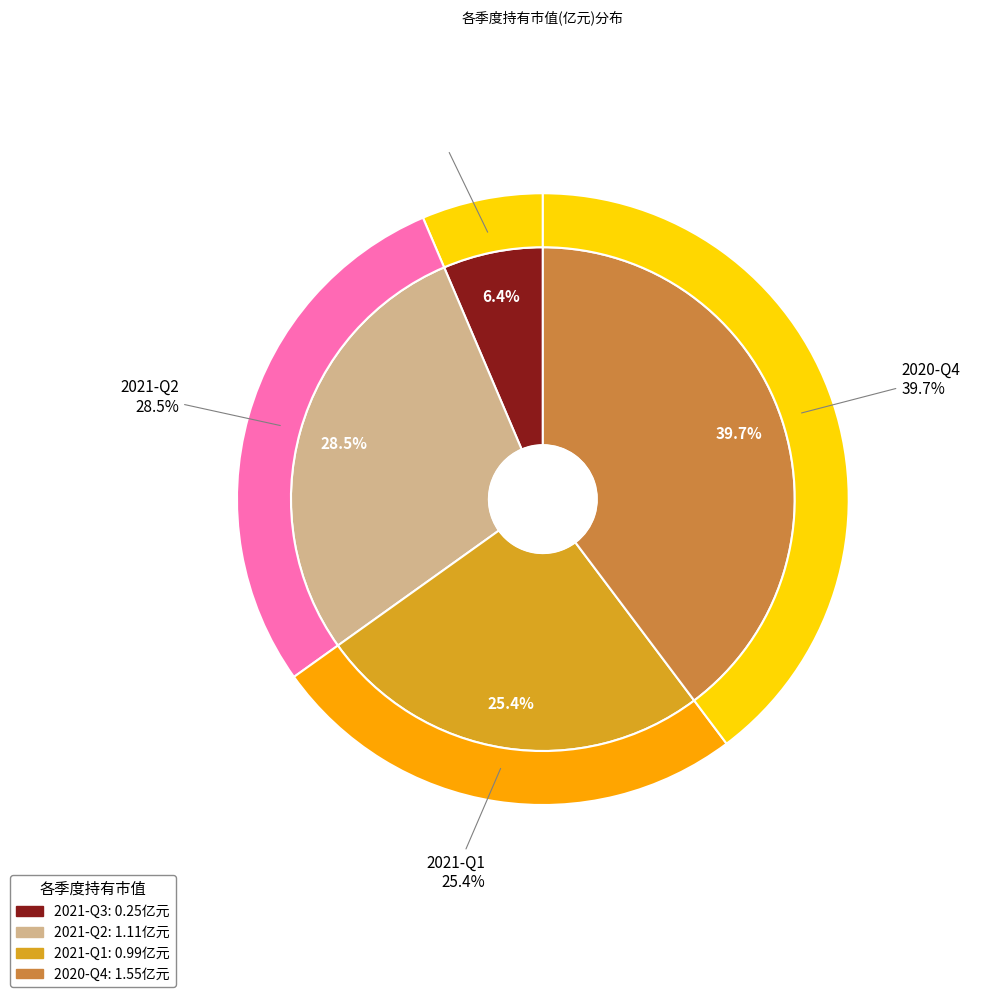

Which category has the biggest portion of the pie?

2020-Q4